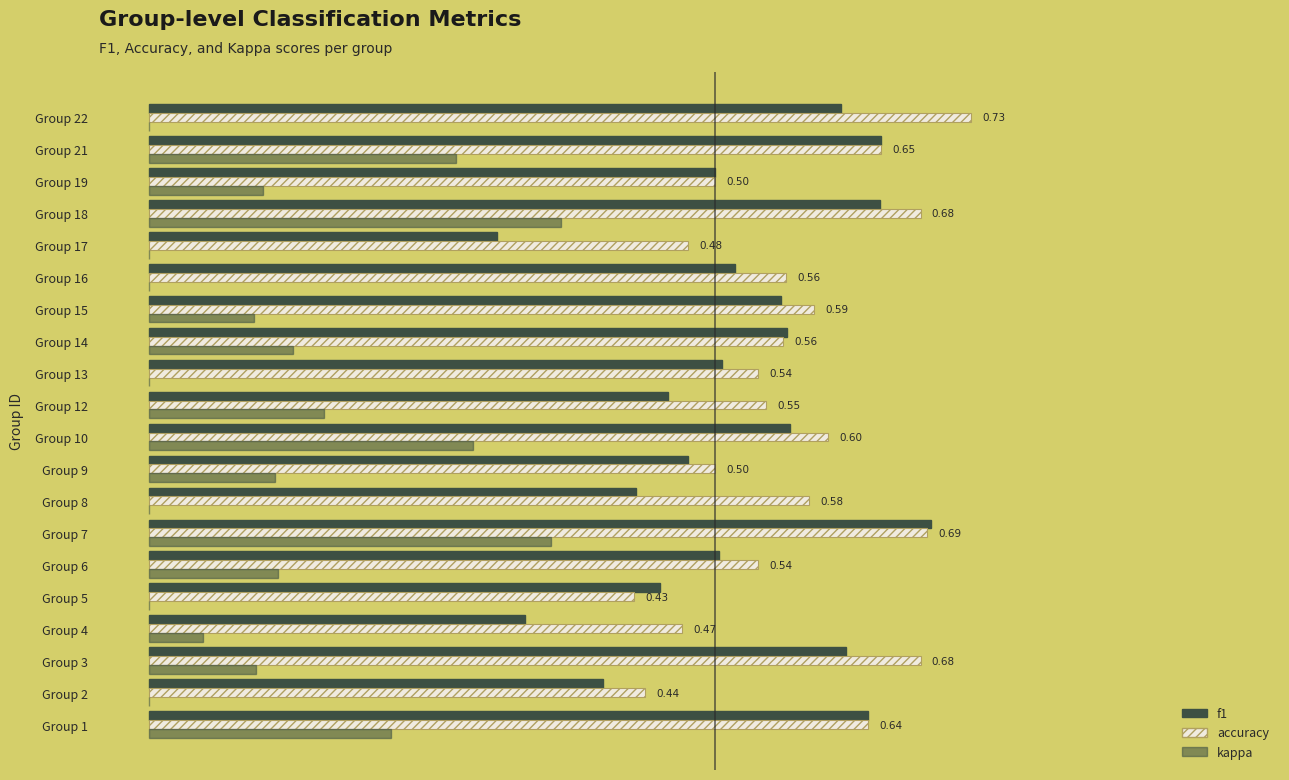

What is the difference between the second highest and second lowest values in the kappa series?

0.4